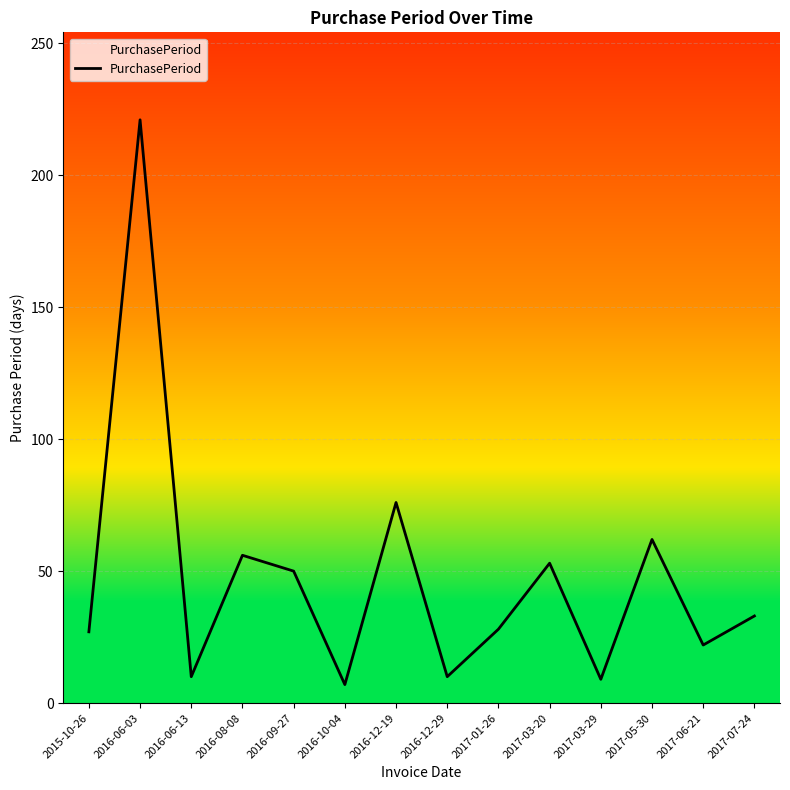

At which category does the chart reach its peak across all series?

2016-06-03